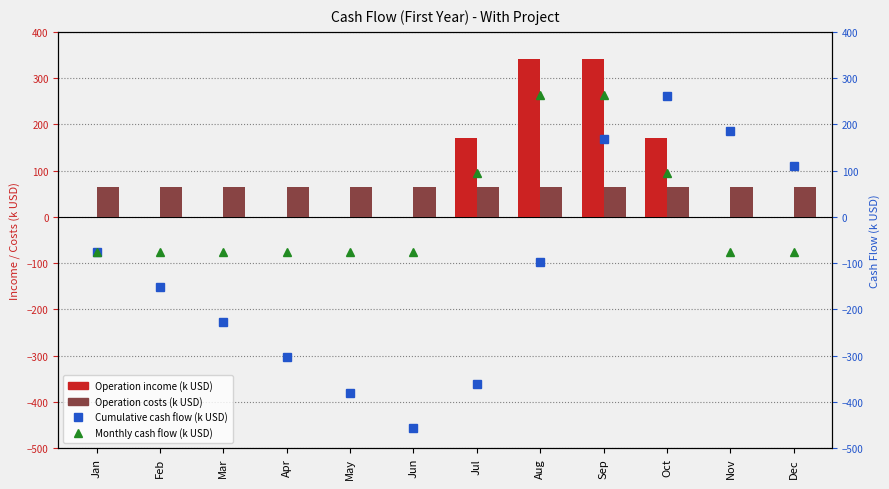

What are all the series names shown in the legend?

Operation income, Operation costs, Cumulative cash flow, Monthly cash flow